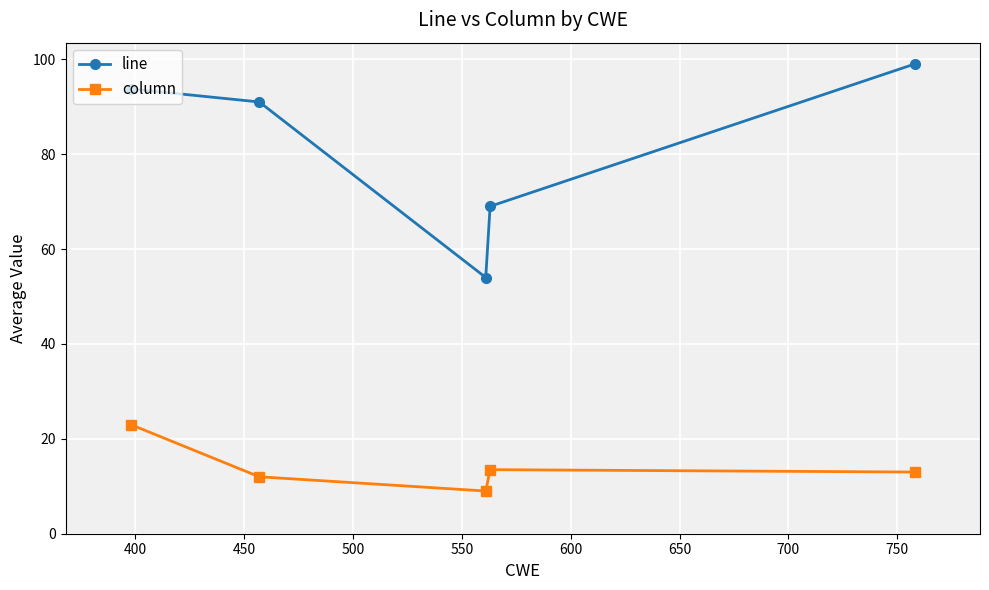

Which series has the largest range (max minus min)?

line